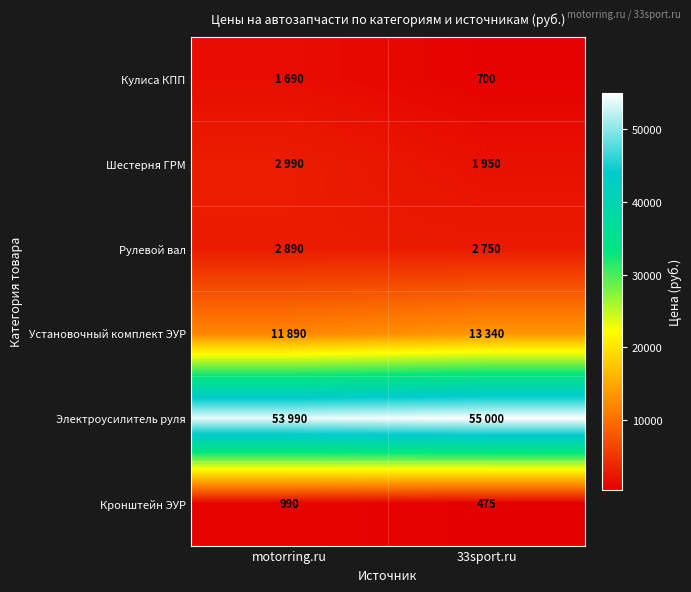

The Кулиса КПП series shows 700 at 33sport.ru. True or false?

True